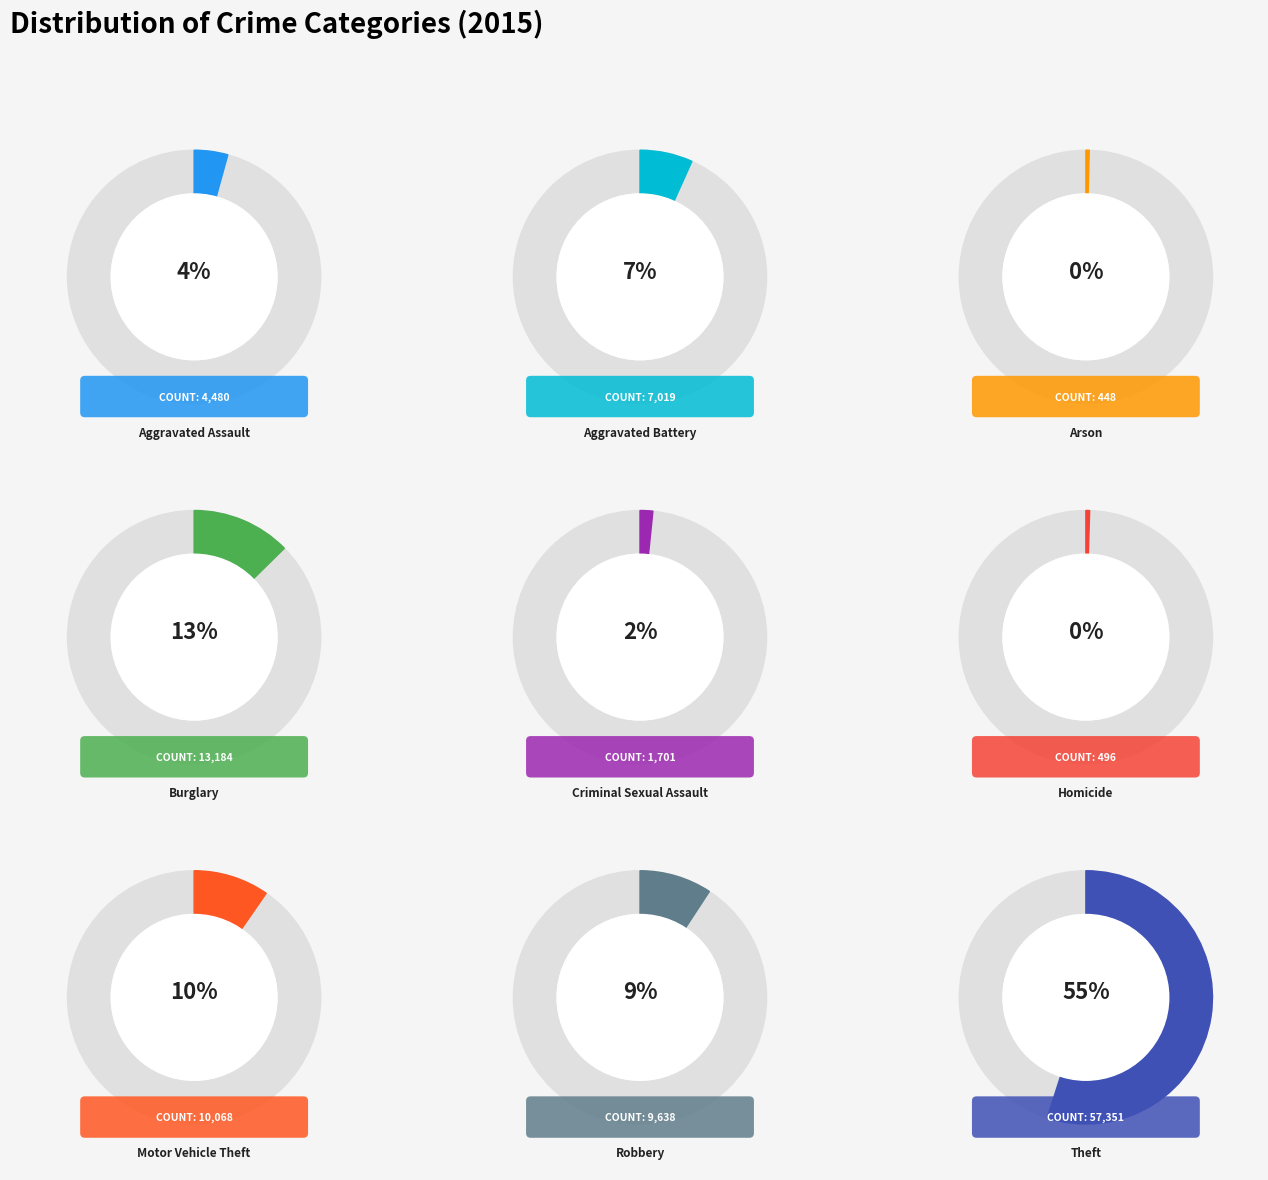

To the nearest percent, what is the difference between the largest and smallest slice percentages?

55%